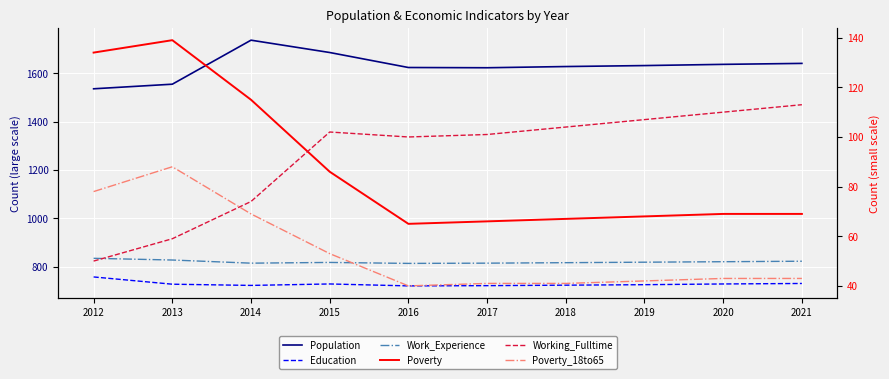

What are all the series names shown in the legend?

Population, Education, Work_Experience, Poverty, Working_Fulltime, Poverty_18to65